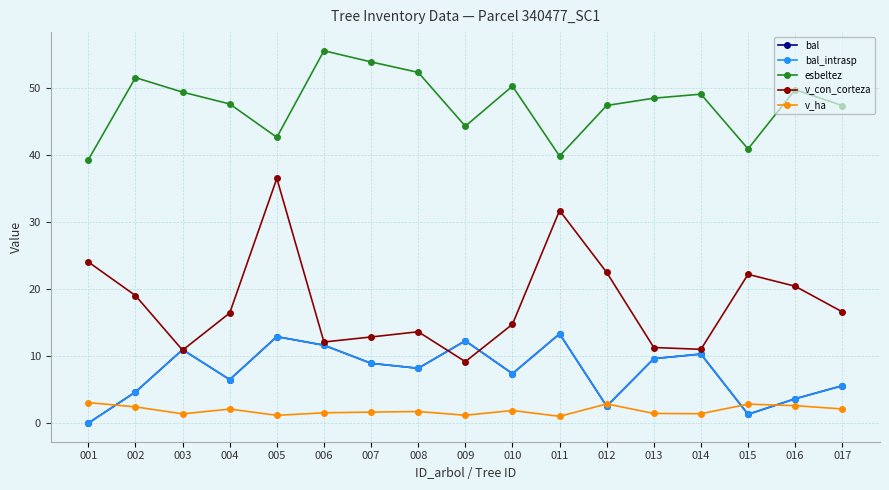

Which has a higher value, 004 or 010?

010